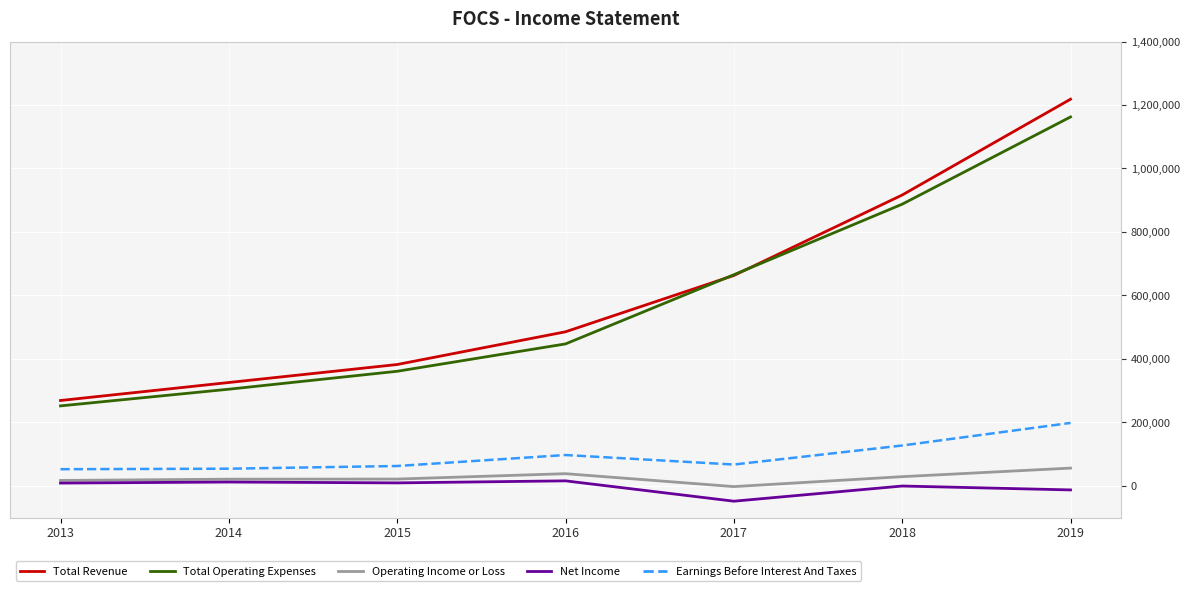

List the series in order of their peak value, highest first.

Total Revenue, Total Operating Expenses, Earnings Before Interest And Taxes, Operating Income or Loss, Net Income